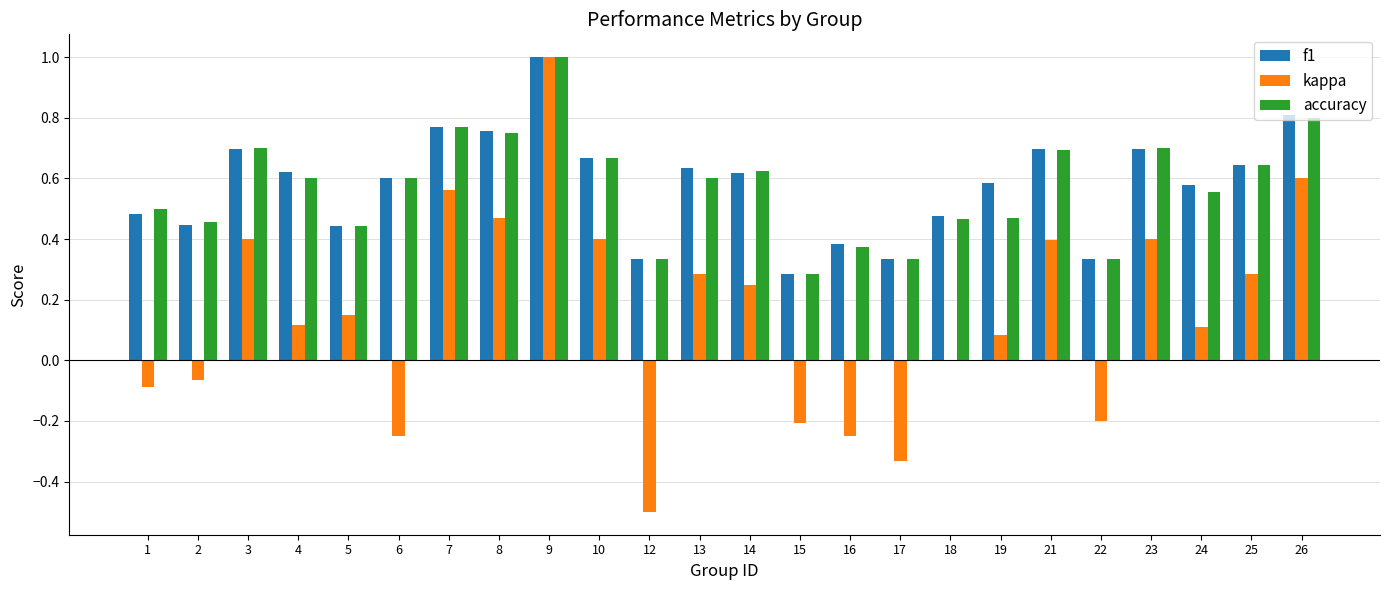

What is the highest value of the accuracy series?

1.0